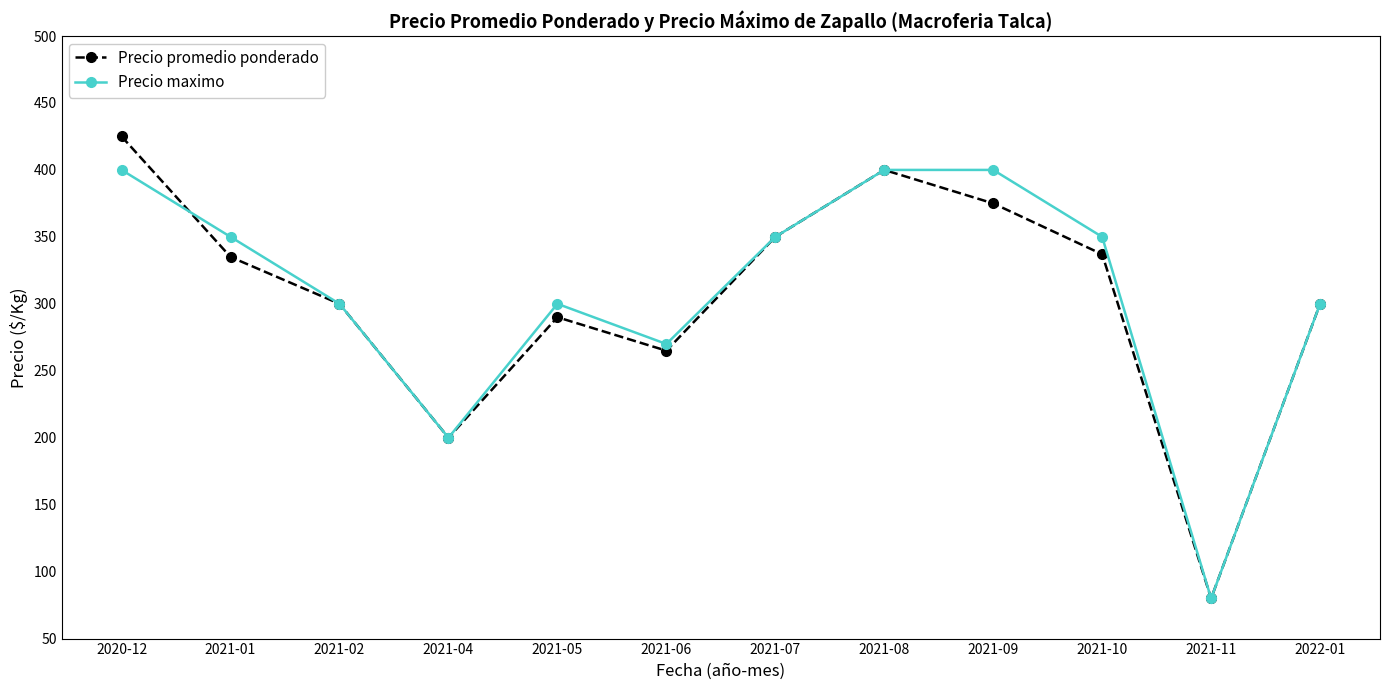

How many values in the Precio promedio ponderado series are below 335?

6